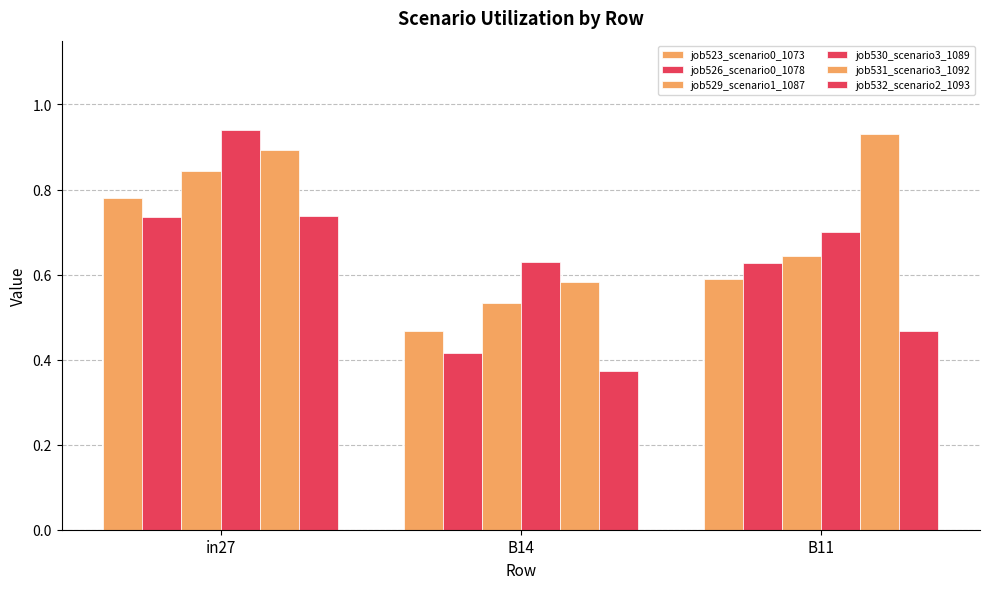

How many series are shown in this chart?

6